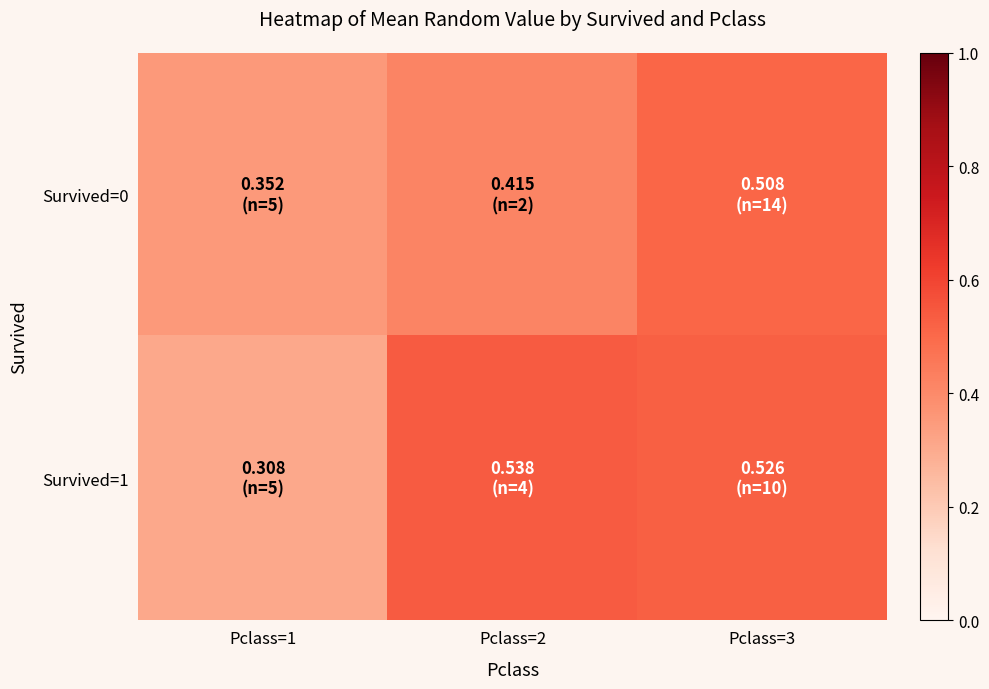

Reading left to right, what are all the values shown in this chart?

Survived=0: Pclass=1=0.4	Pclass=2=0.4	Pclass=3=0.5
Survived=1: Pclass=1=0.3	Pclass=2=0.5	Pclass=3=0.5